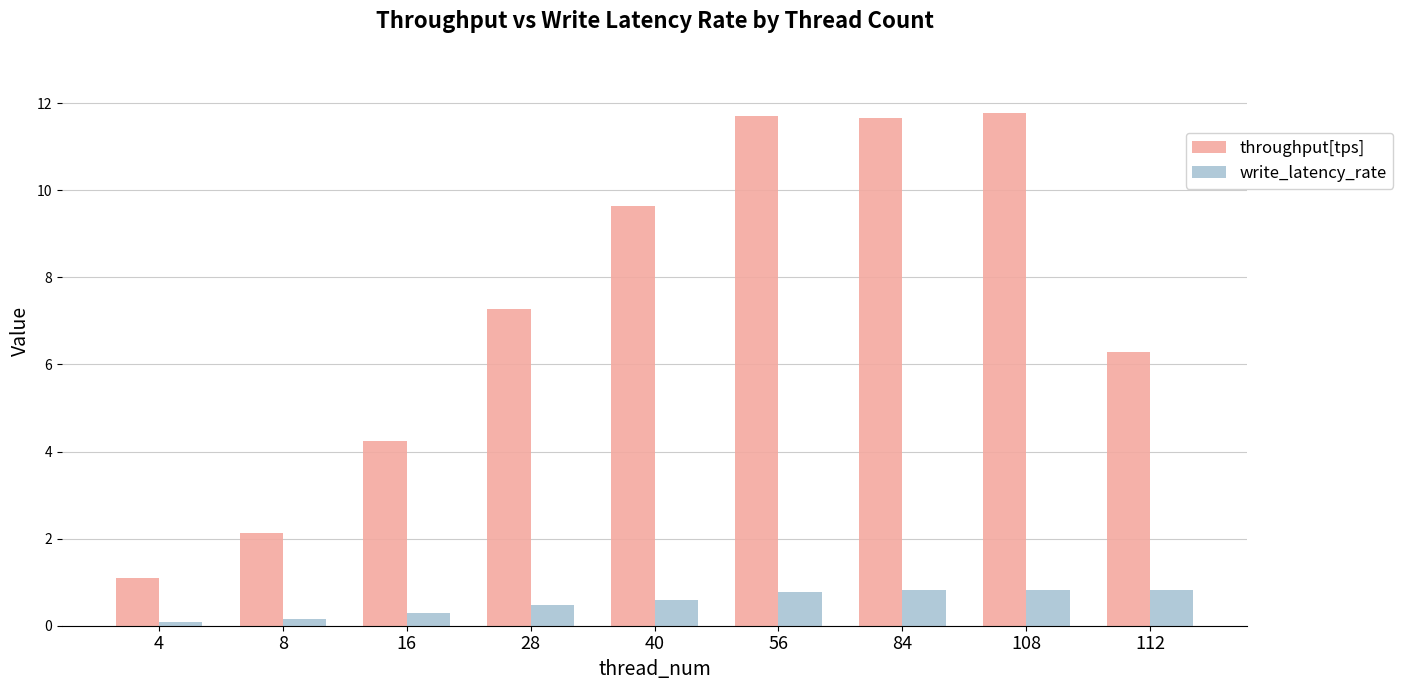

Rank the series by their average value, from highest to lowest.

throughput[tps], write_latency_rate